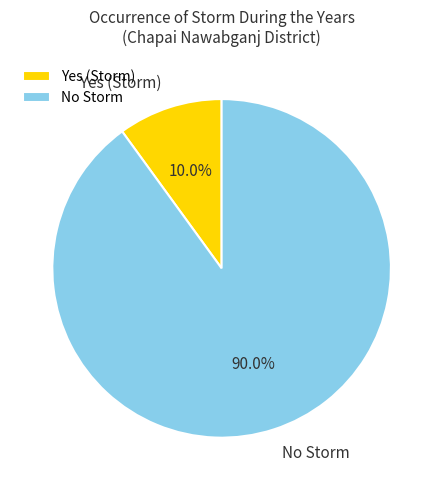

What is the largest slice in the pie chart?

No Storm